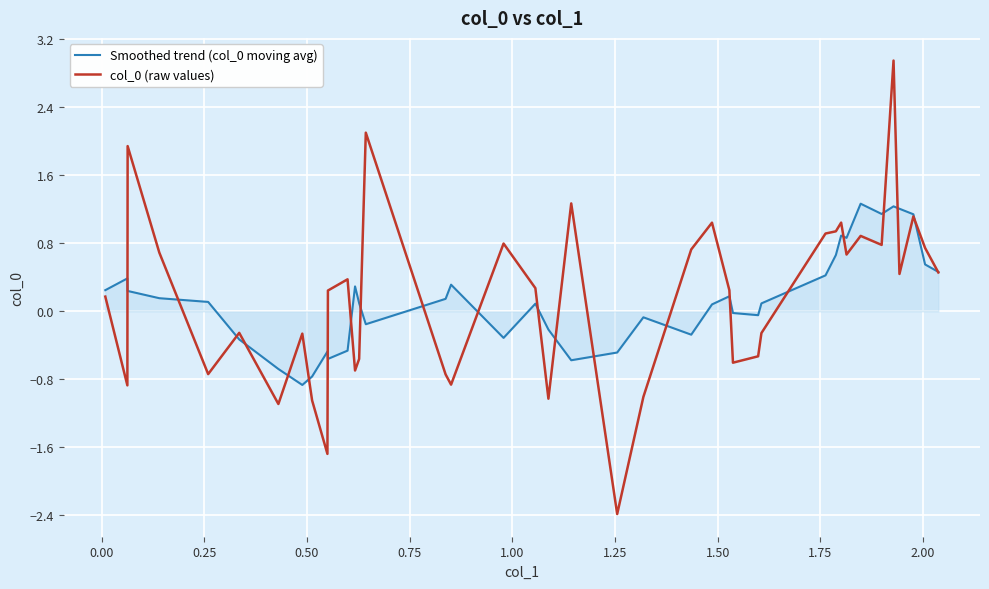

What is the maximum value for col_0 (raw values)?

2.9